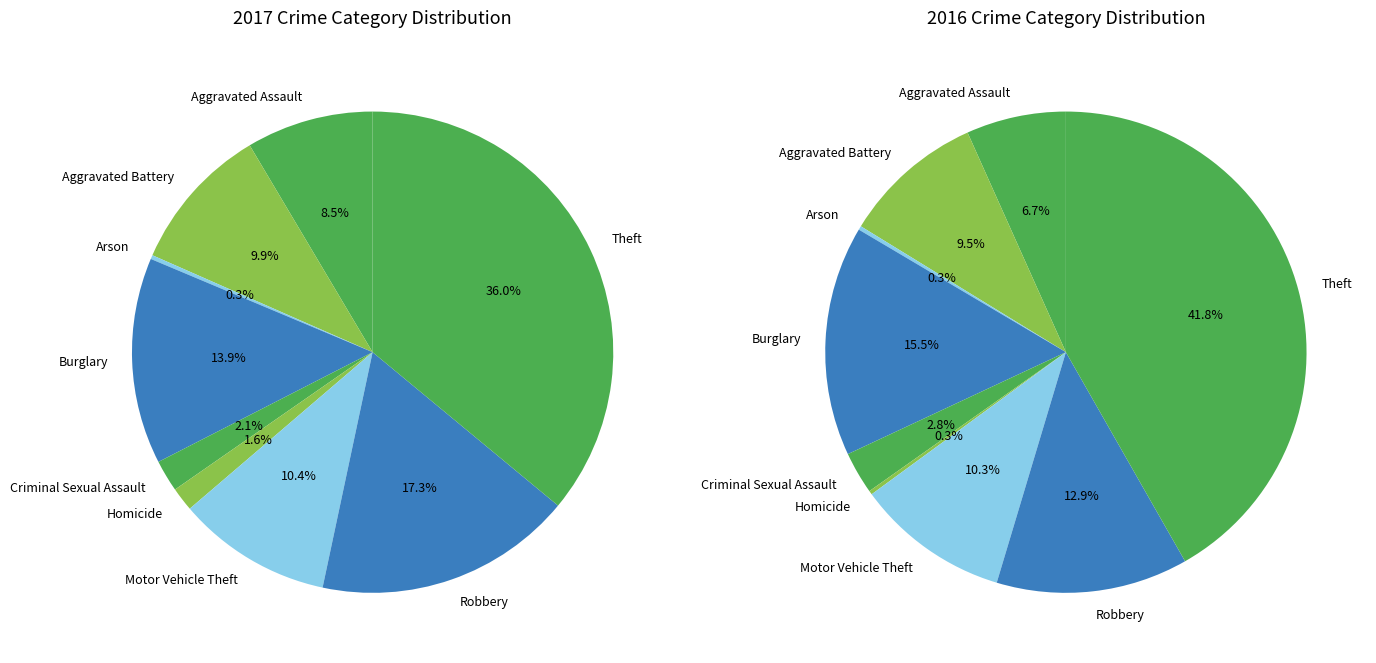

What is the change in value from Aggravated Battery to Homicide?

-31